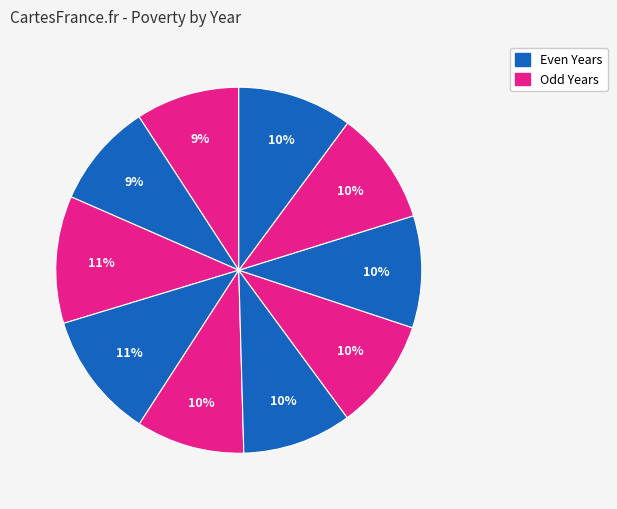

How many slices are in this pie chart?

10